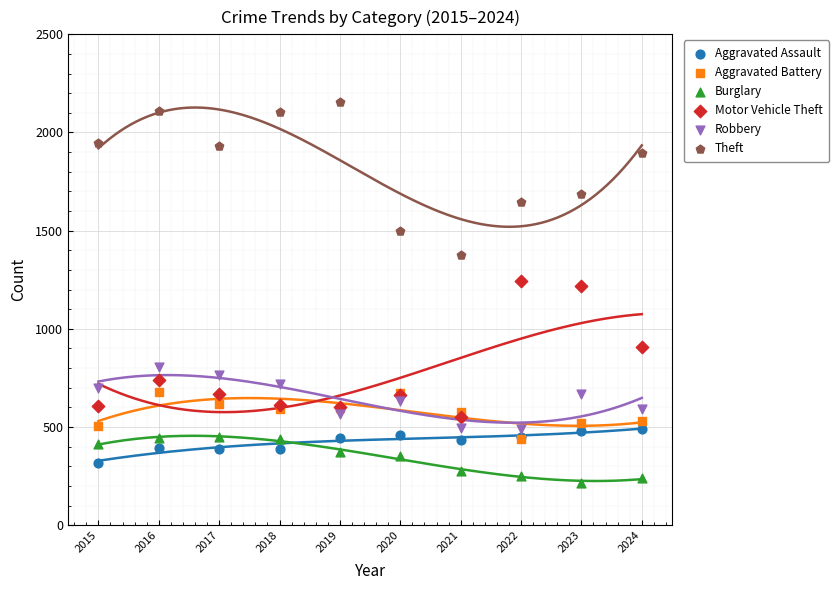

Which series reaches the maximum Y coordinate?

Theft